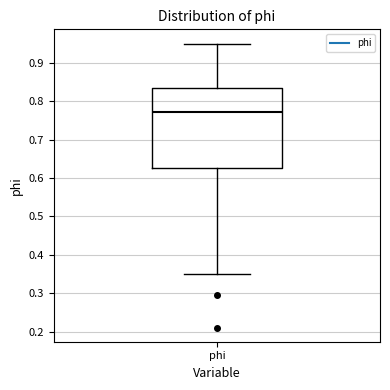

Where is the upper edge of the box for phi on the y-axis? The values are not printed on the chart, so give them approximately, as read against the axis.

0.83